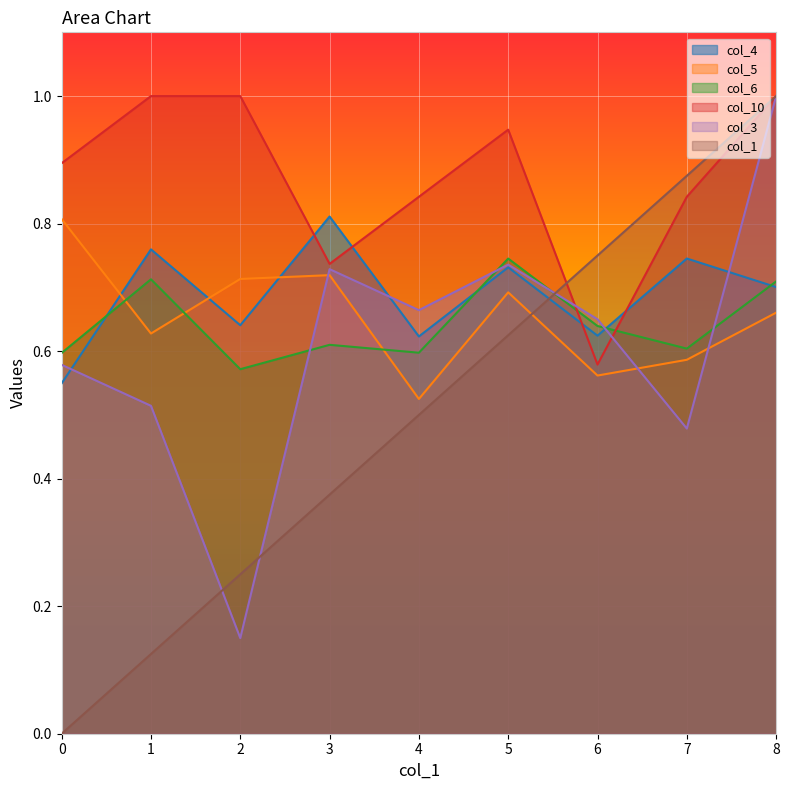

Is the value of col_4 at 8 greater than the value of col_1 at 6?

No